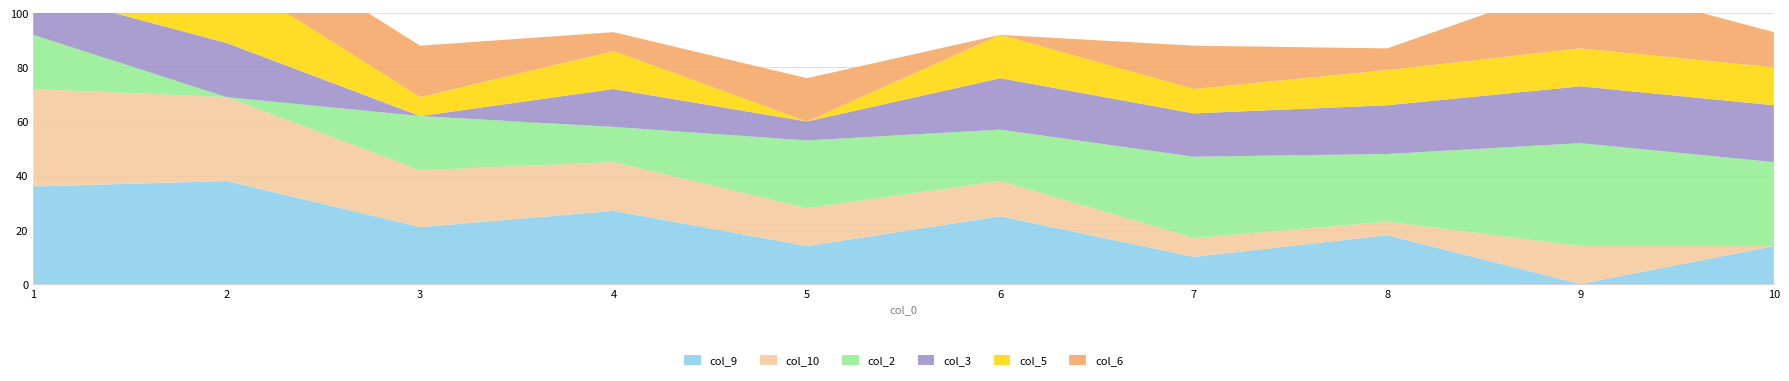

Reading left to right, extract all data points from this chart.

col_9: 36	38	21	27	14	25	10	18	0	14
col_10: 36	31	21	18	14	13	7	5	14	0
col_2: 20	0	20	13	25	19	30	25	38	31
col_3: 16	20	0	14	7	19	16	18	21	21
col_5: 23	25	7	14	0	16	9	13	14	14
col_6: 30	19	19	7	16	0	16	8	25	13